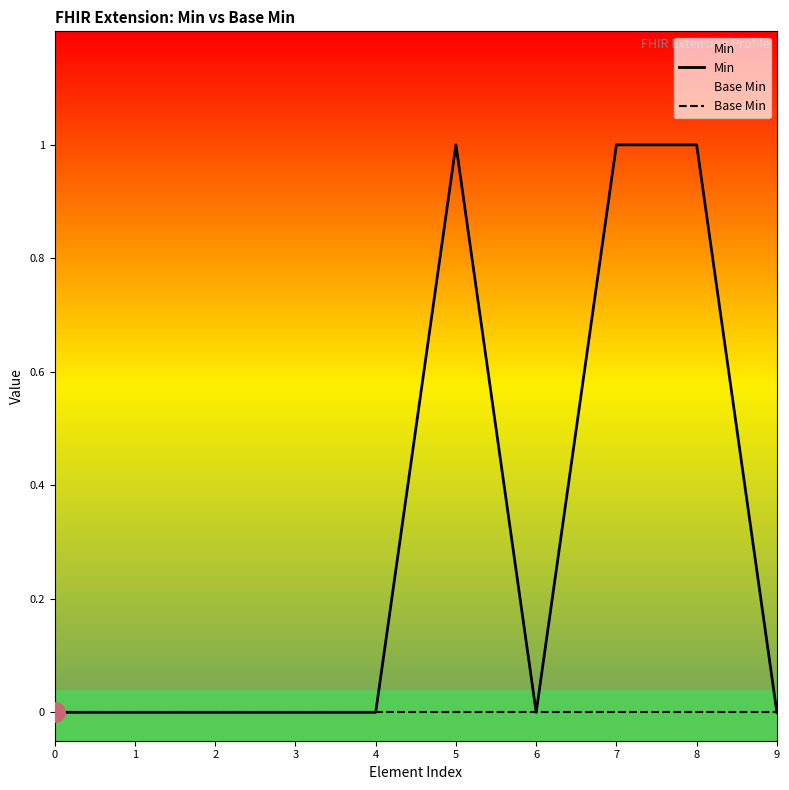

Reading left to right, transcribe all the data shown in this chart.

Min: 0	0	0	0	0	1	0	1	1	0
Base Min: 0	0	0	0	0	0	0	0	0	0